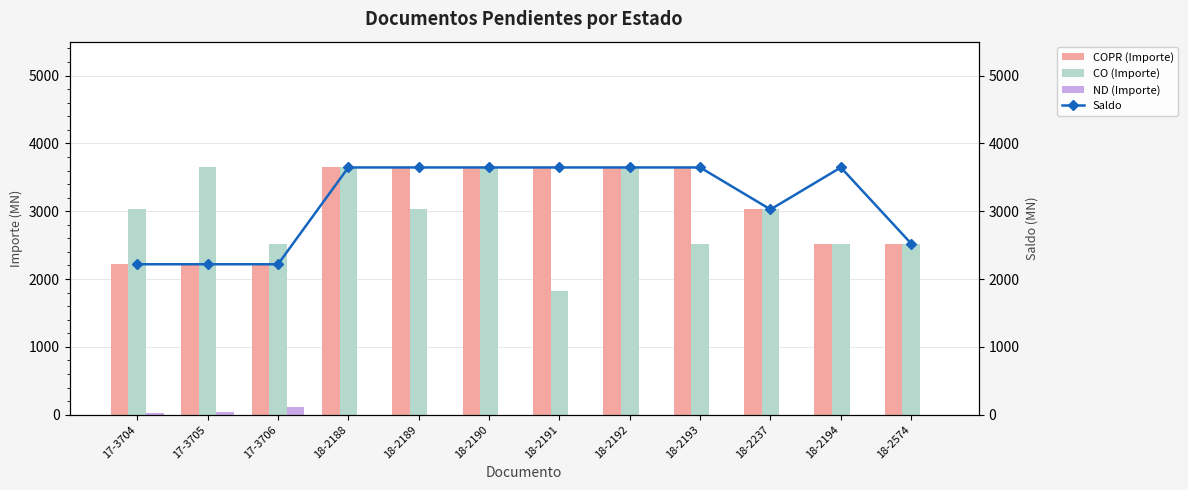

Rank the series by their maximum value, from highest to lowest.

COPR (Importe), CO (Importe), Saldo, ND (Importe)